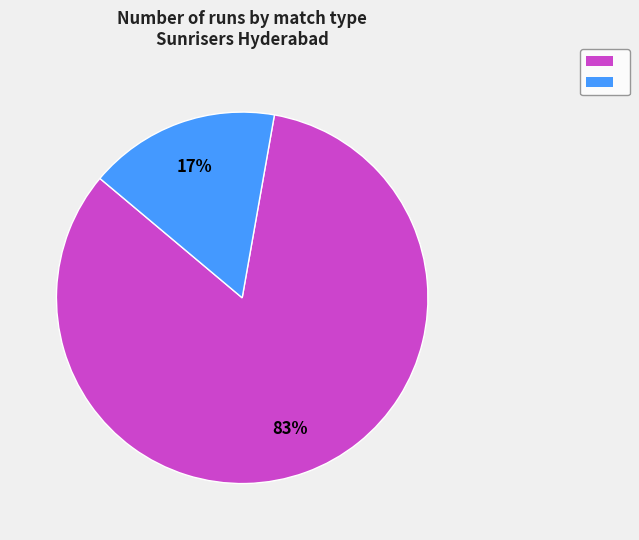

How many segments does this pie chart have?

2